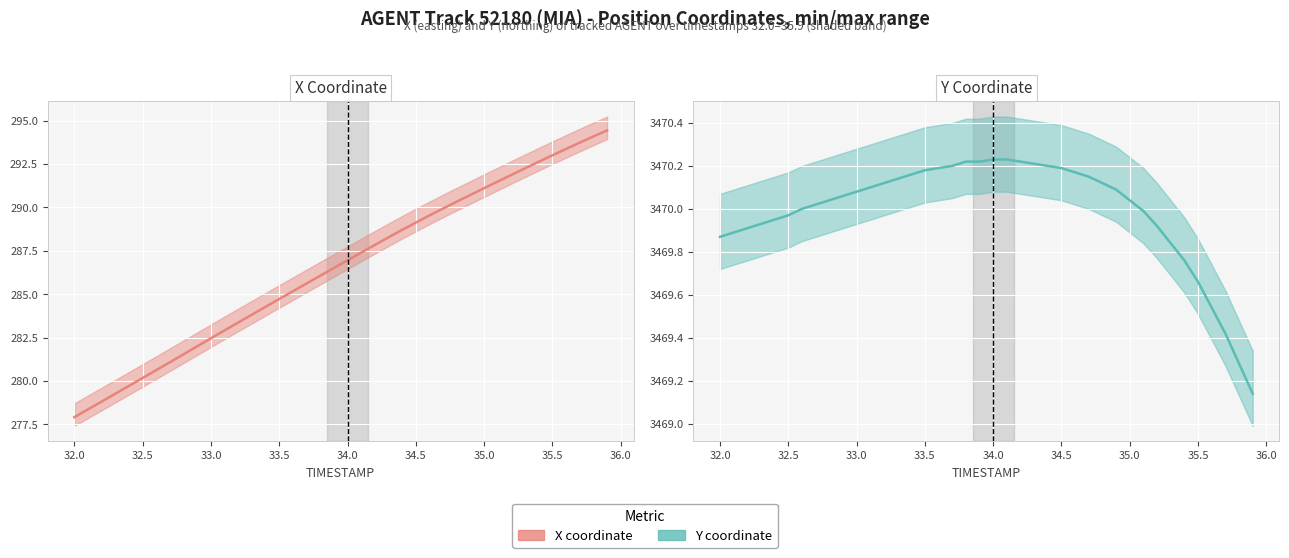

Count the number of data series in this chart.

2